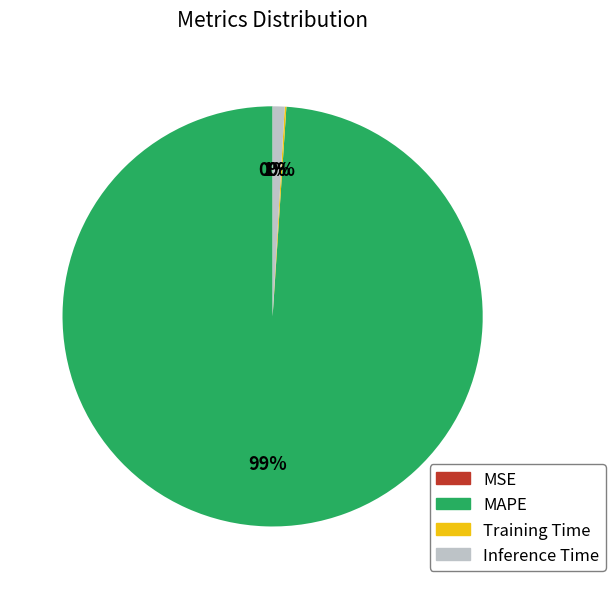

Which category has the biggest portion of the pie?

MAPE